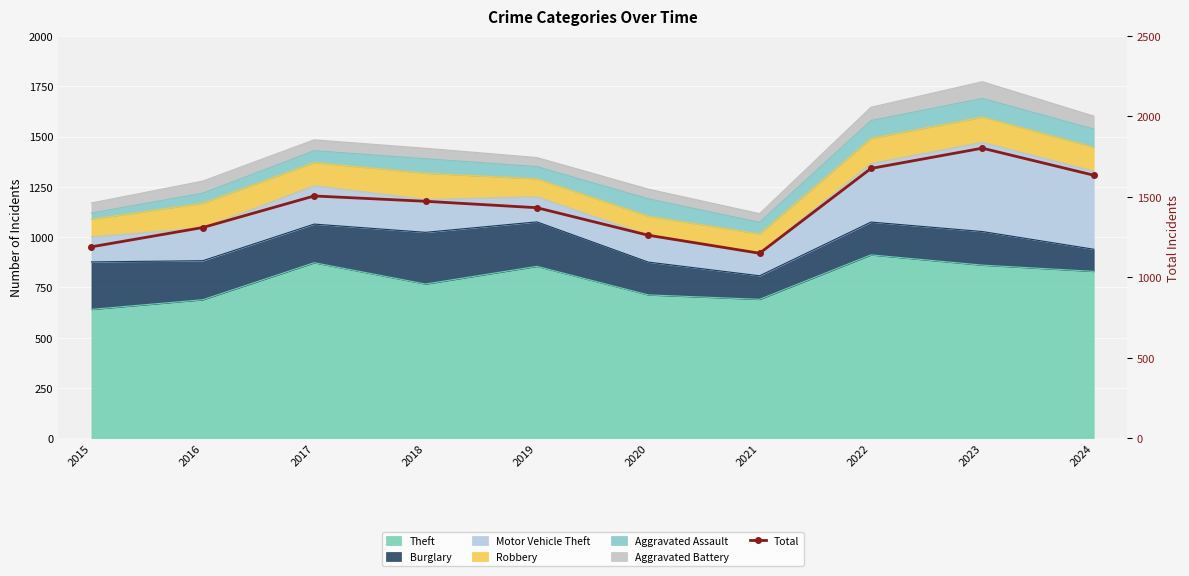

What is the value of the 4th point from the left?

1473